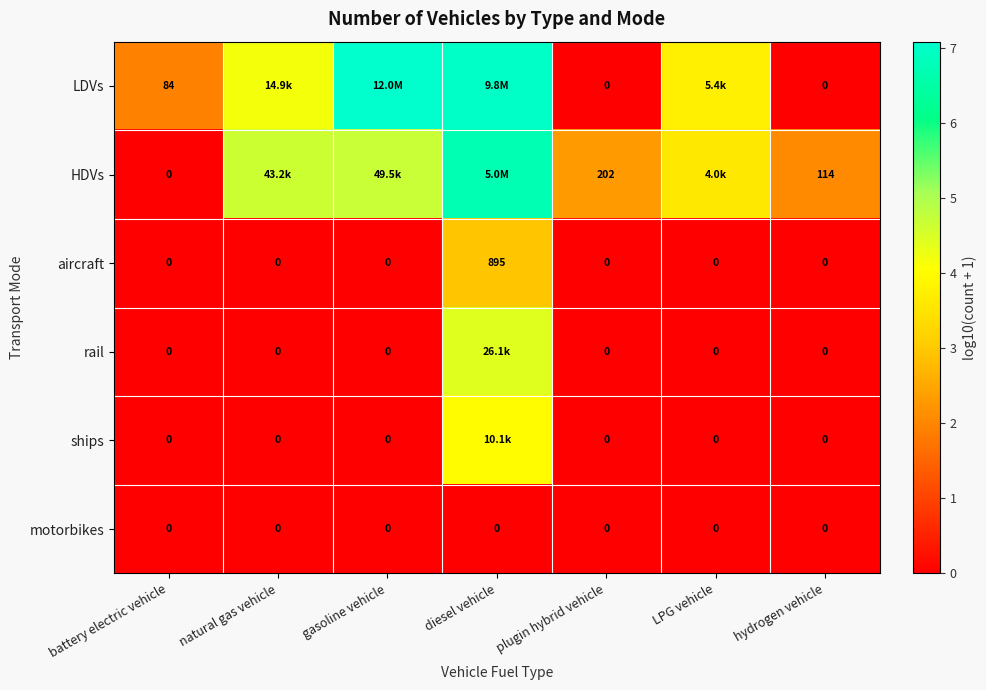

Which category has the highest value in the aircraft series?

diesel vehicle